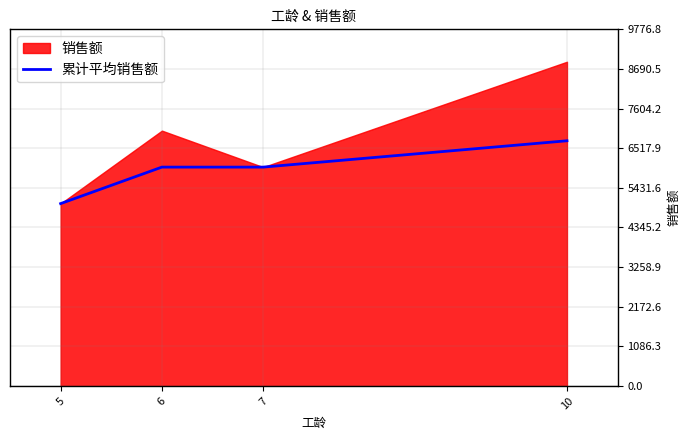

At which category does the chart reach its peak across all series?

10